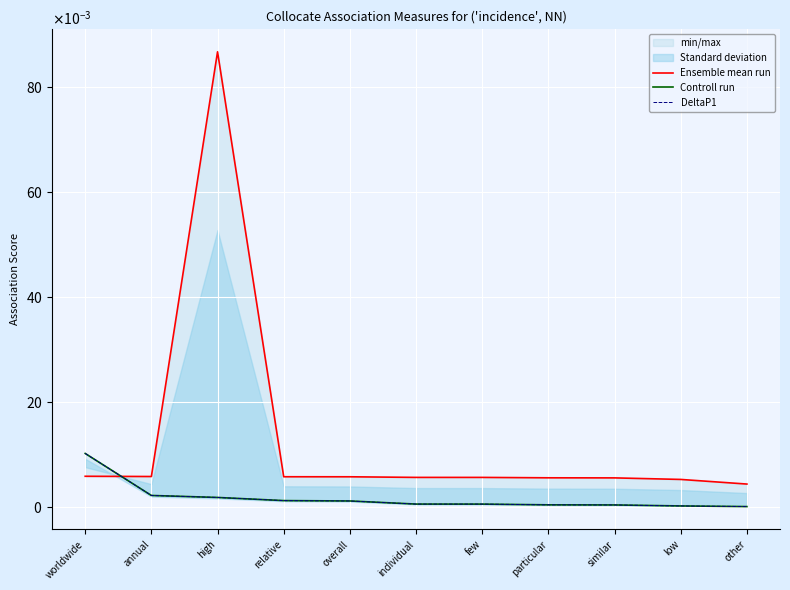

What is the difference between the maximum and minimum values in the Ensemble mean run series?

0.1